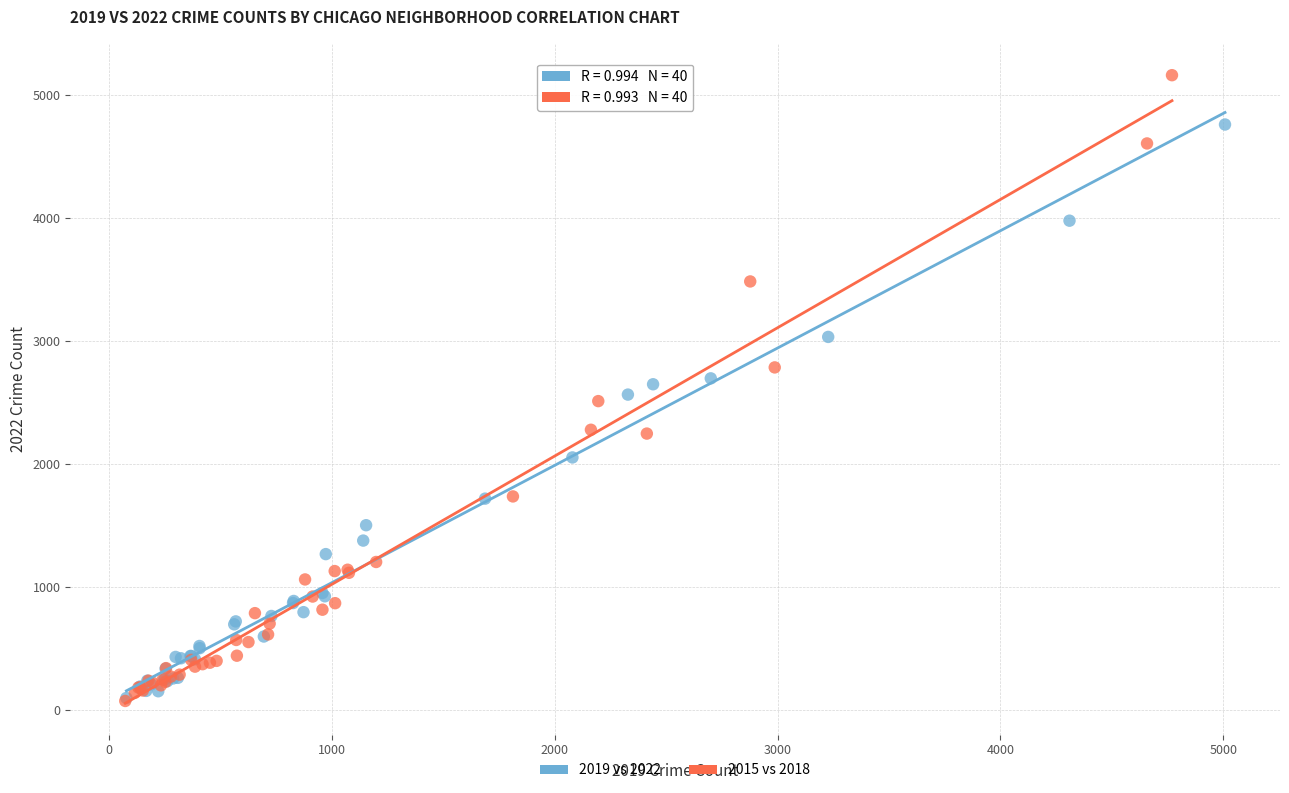

Which series contains the highest Y value?

2015 vs 2018